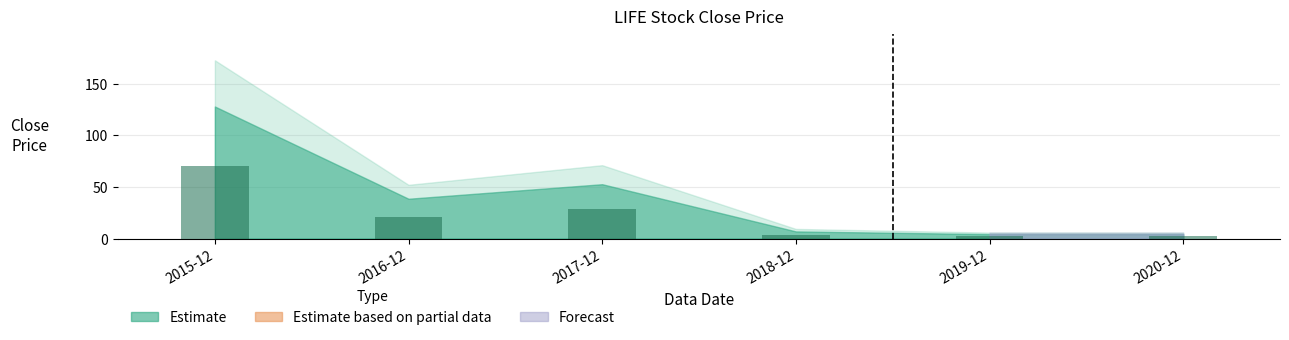

Does the chart contain any negative values?

No